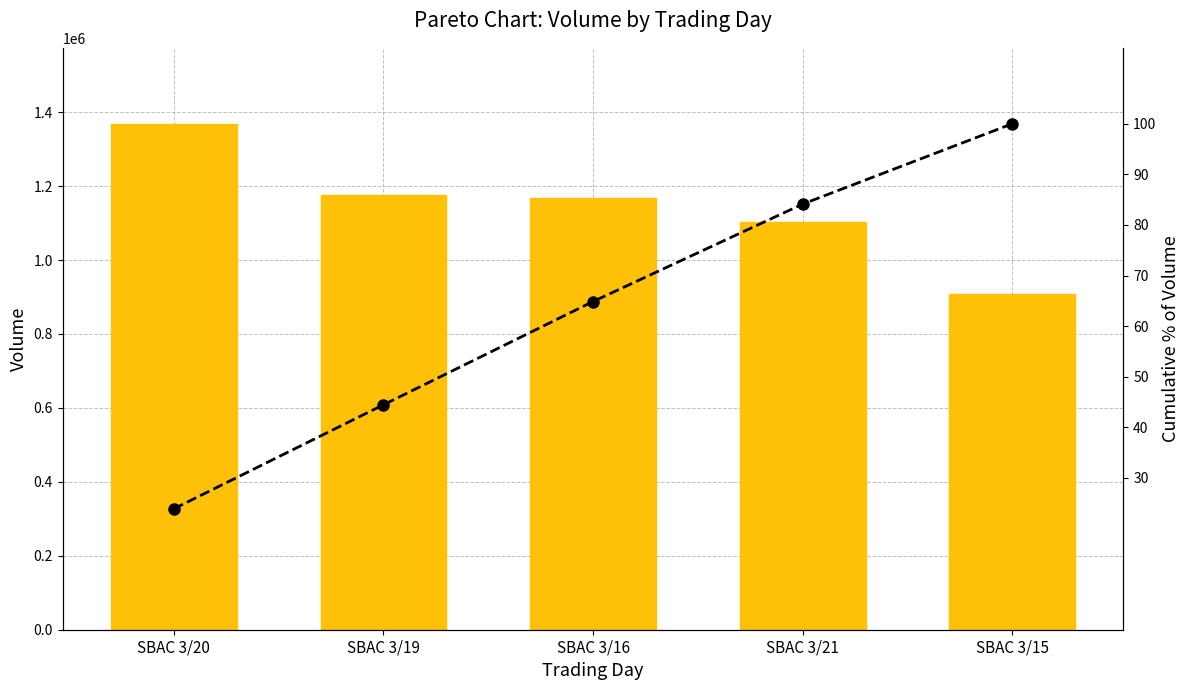

What is the difference between the volume values at SBAC 3/20 and SBAC 3/16?

199939.0